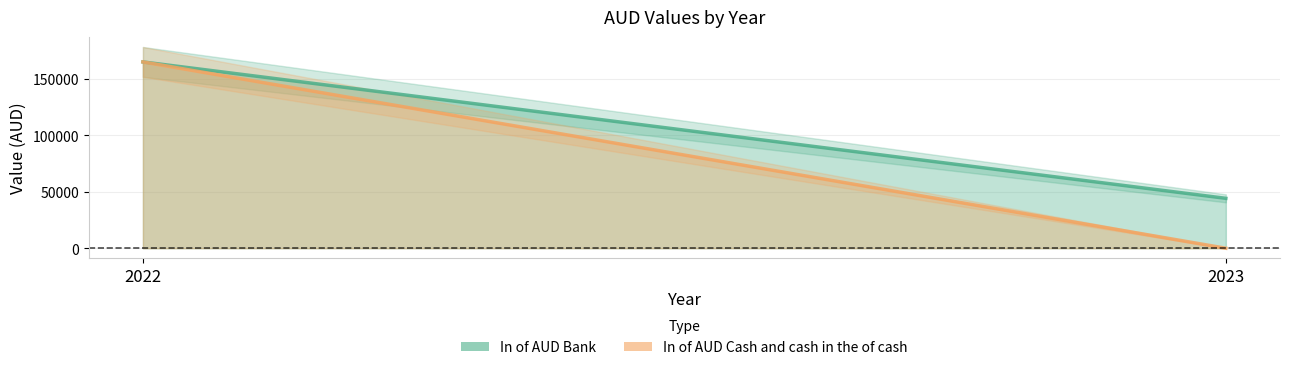

Rank the series at 2022 from highest to lowest value.

In of AUD Bank, In of AUD Cash and cash in the of cash